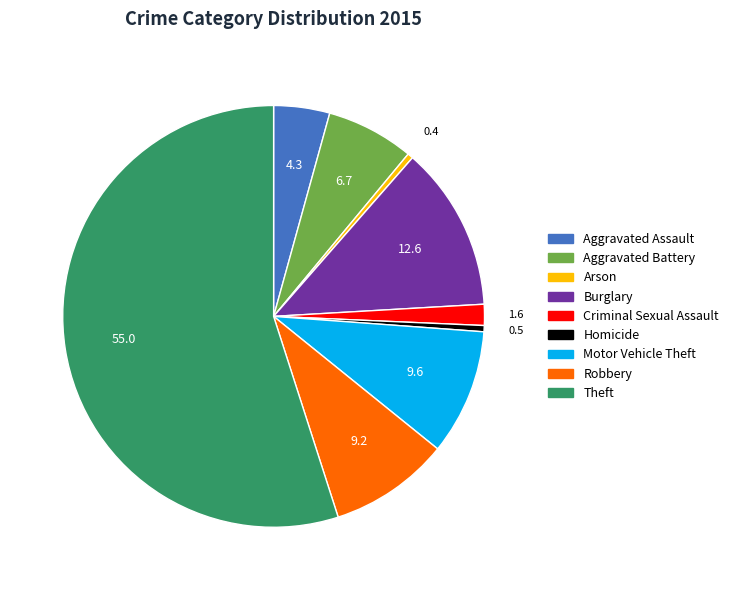

Approximately how many times larger is the value at Burglary compared to Arson?

29.4